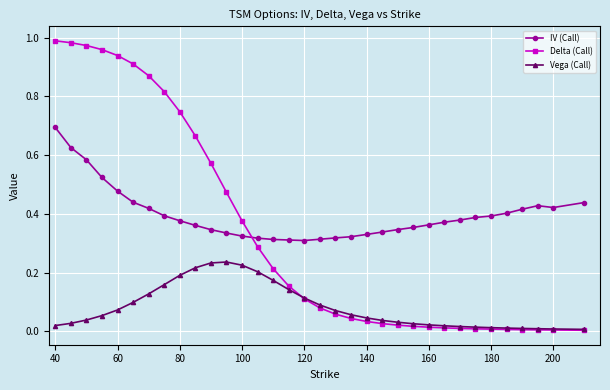

Which series has the widest spread of values?

Delta (Call)